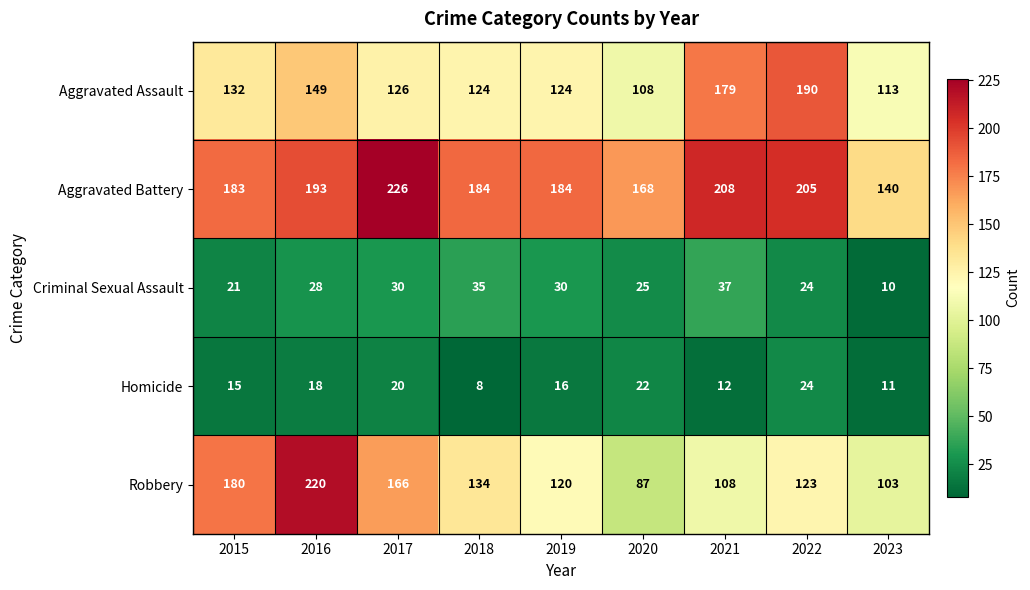

Which series has the largest range (max minus min)?

Robbery